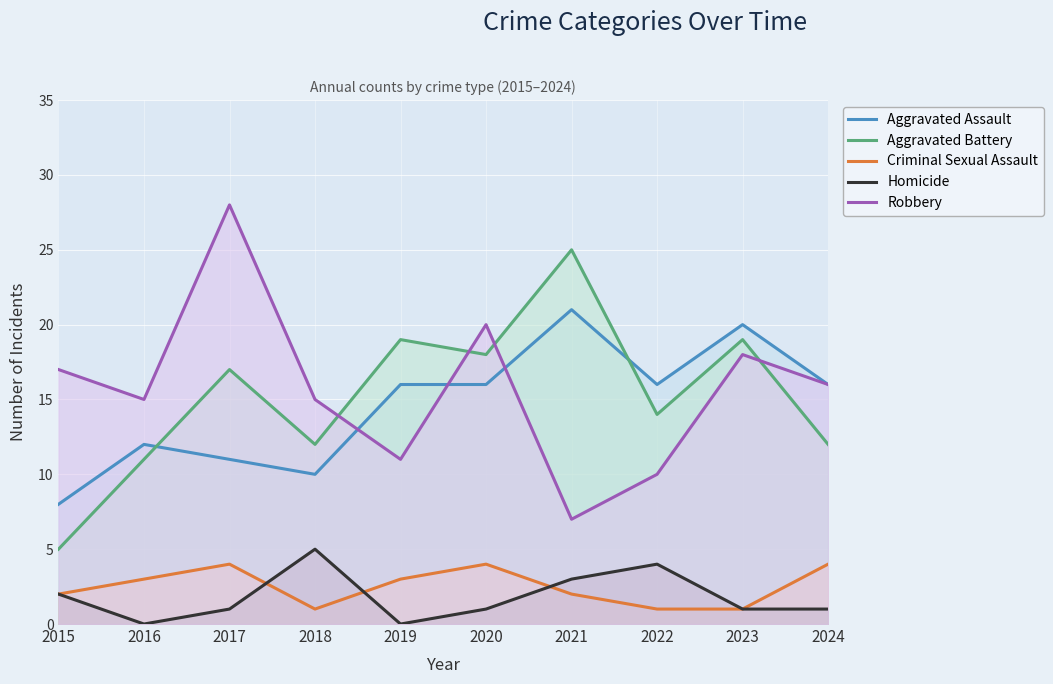

Reading left to right, transcribe all the data shown in this chart.

Aggravated Assault: 8	12	11	10	16	16	21	16	20	16
Aggravated Battery: 5	11	17	12	19	18	25	14	19	12
Criminal Sexual Assault: 2	3	4	1	3	4	2	1	1	4
Homicide: 2	0	1	5	0	1	3	4	1	1
Robbery: 17	15	28	15	11	20	7	10	18	16